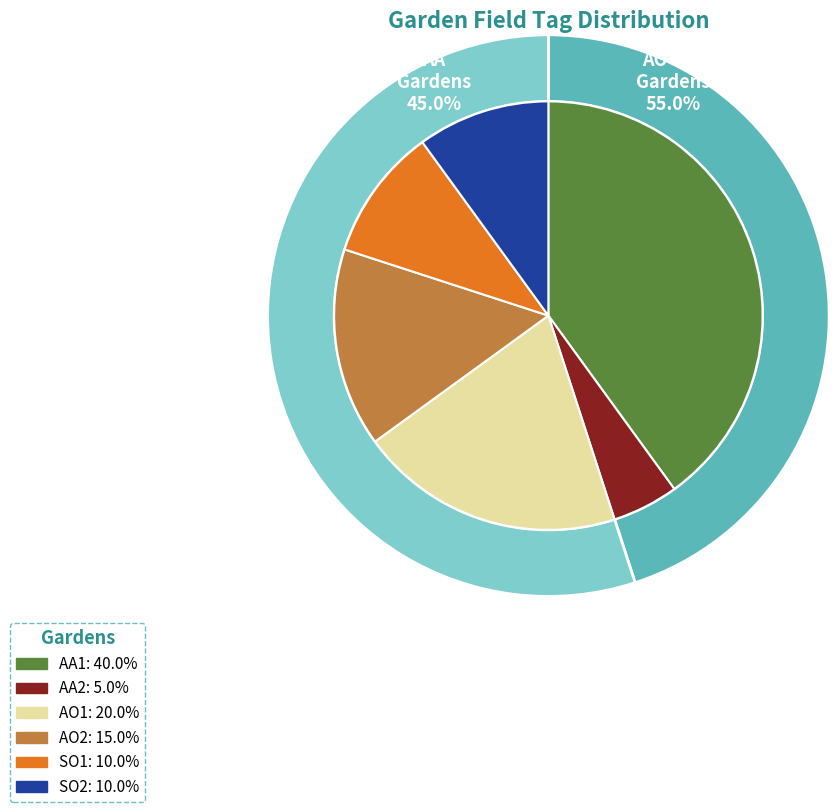

Is AA1 the majority of the pie?

No